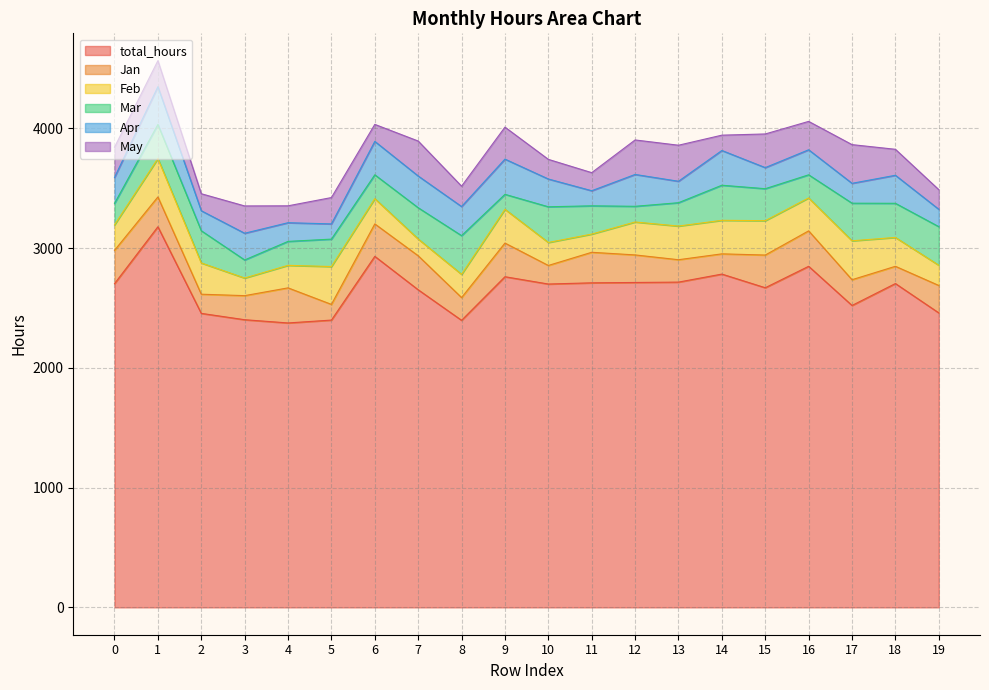

Rank the series at 4 from lowest to highest value.

May, Apr, Feb, Mar, Jan, total_hours